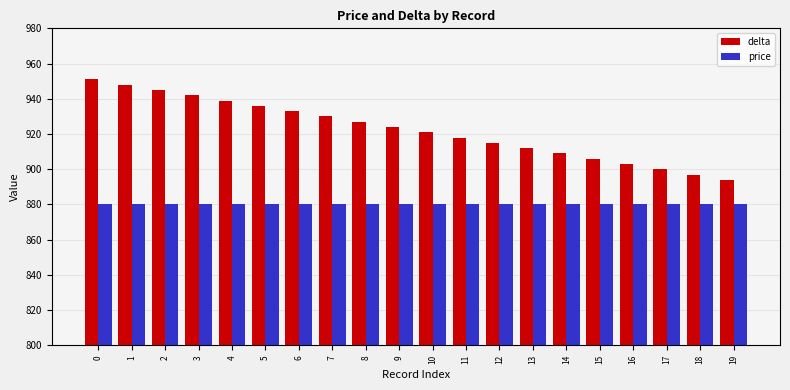

What is the approximate value of price at 2?

880